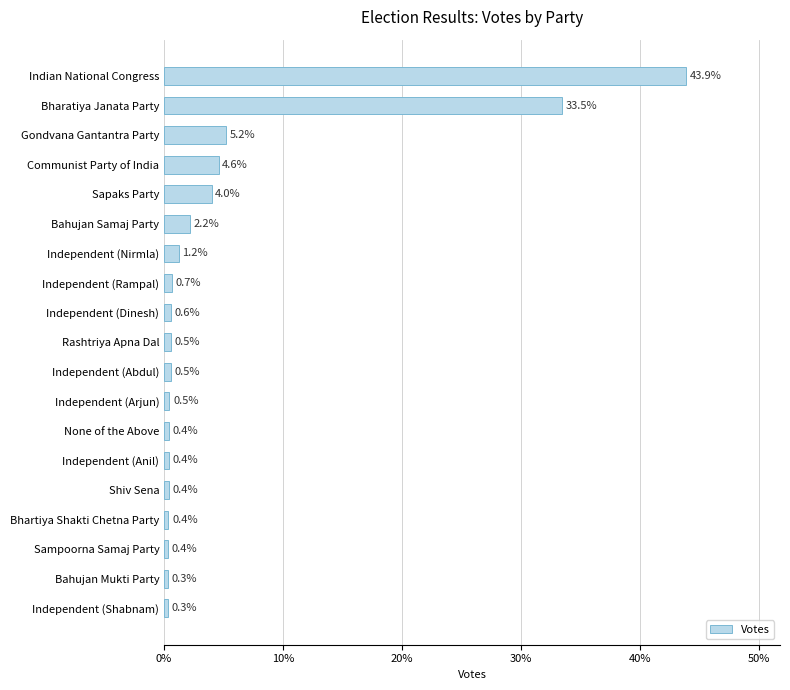

How many distinct data groups are displayed?

1